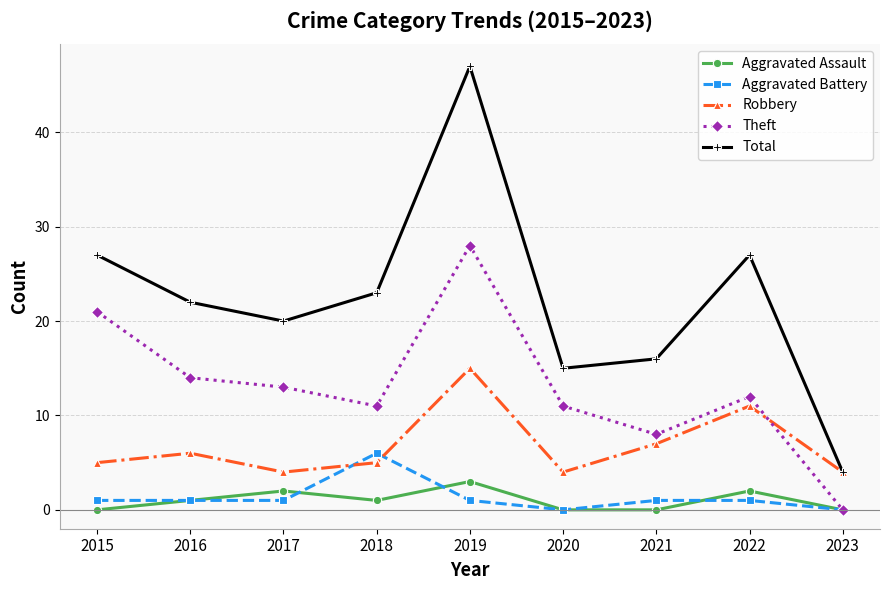

How many Aggravated Assault values are between 0 and 2?

8